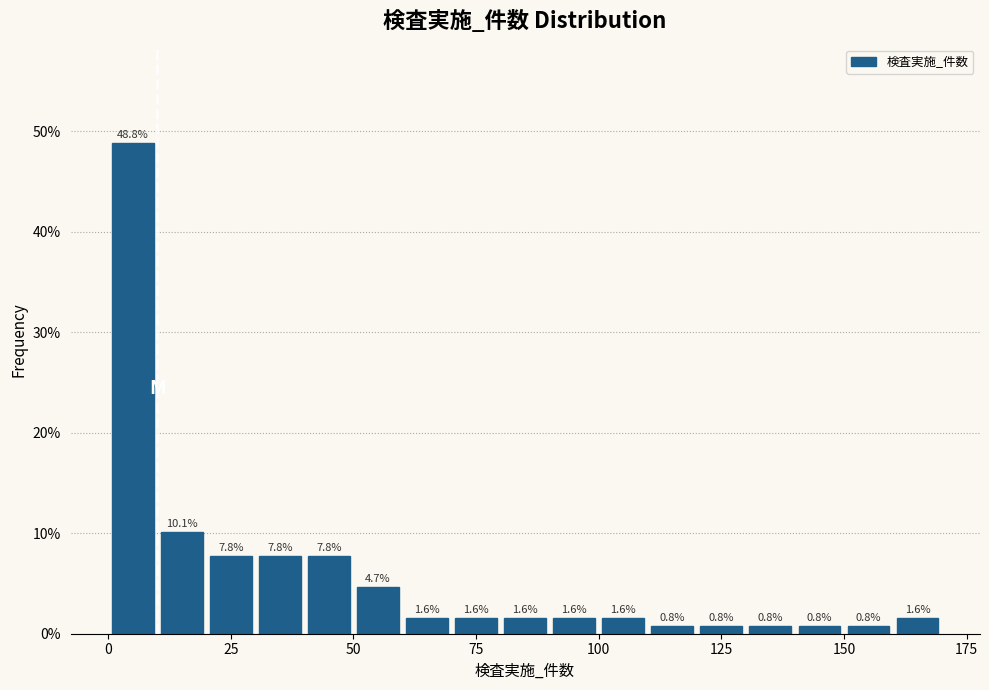

Read against the x-axis, roughly where is the centre of the tallest bar?

5